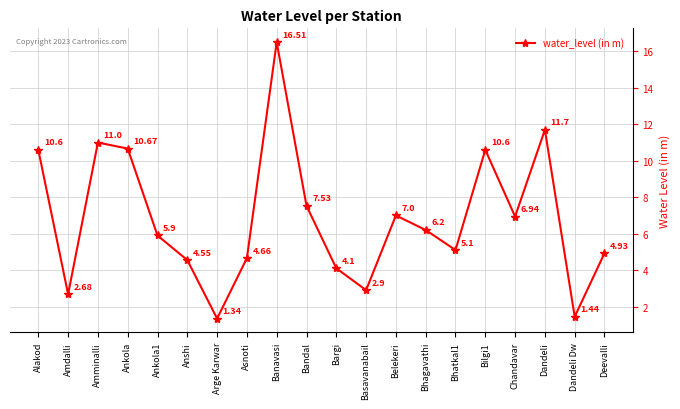

Which has a higher value, Arge Karwar or Anshi?

Anshi